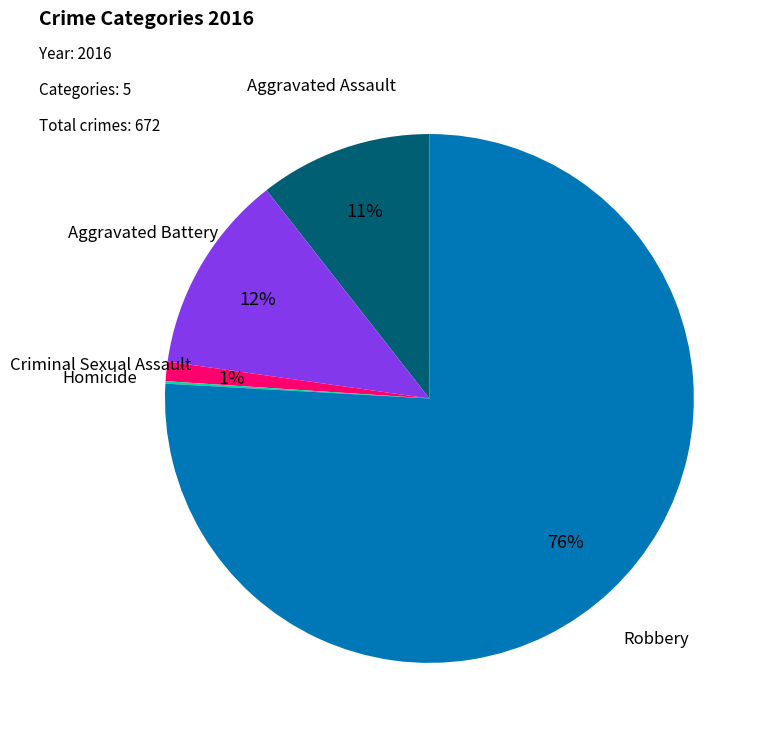

Is there any slice that represents more than half of the pie?

Yes